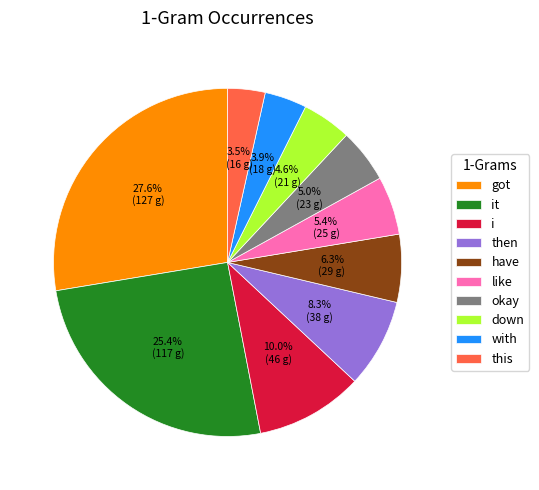

What percentage is NOT represented by i?

90.0%